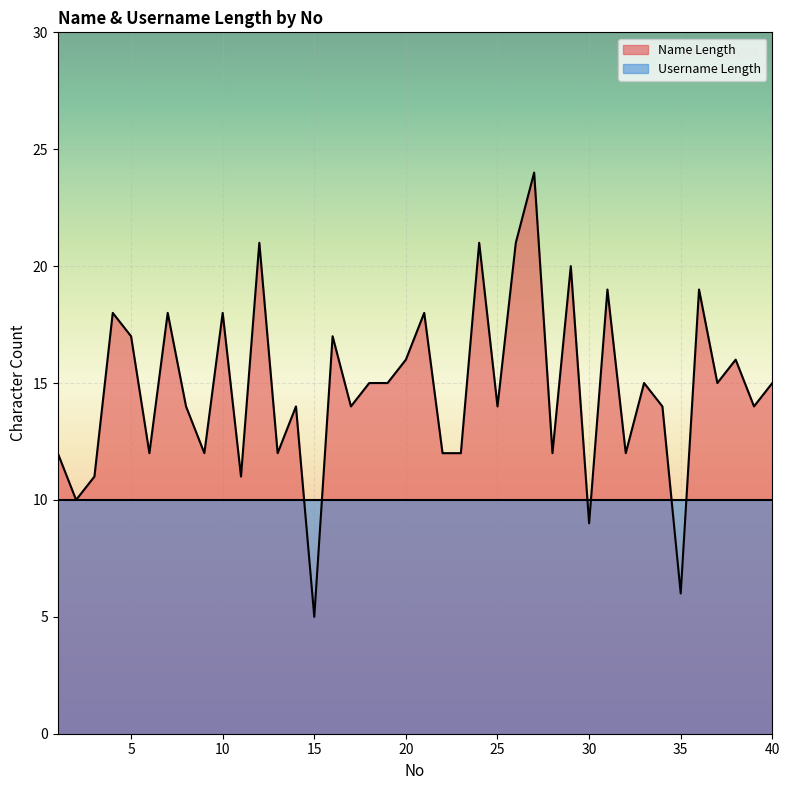

What is the value of the 15th point from the left?

5